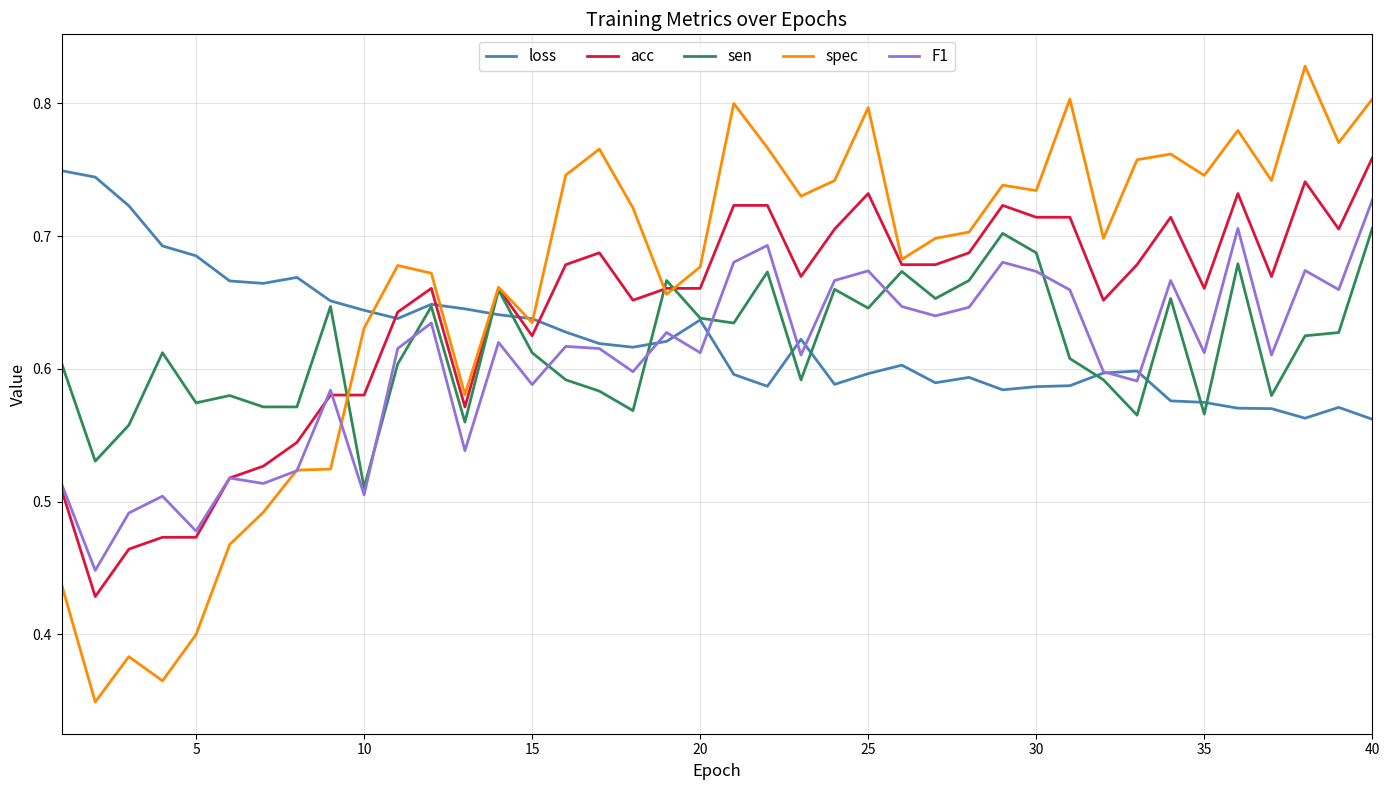

What are all the series names shown in the legend?

loss, acc, sen, spec, F1